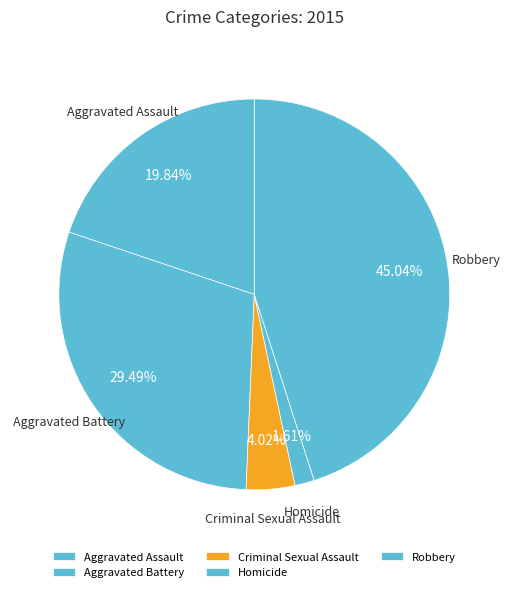

Count the number of slices in the pie.

5